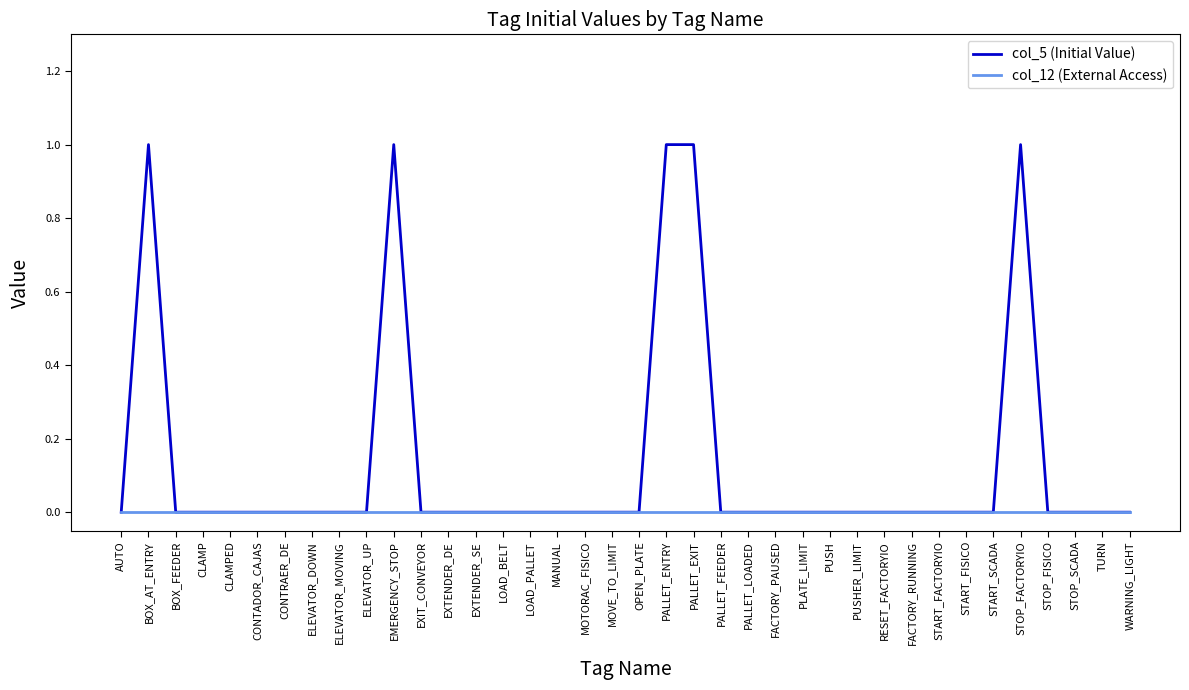

Is it true that col_5 (Initial Value) equals 0 at EXTENDER_SE?

True